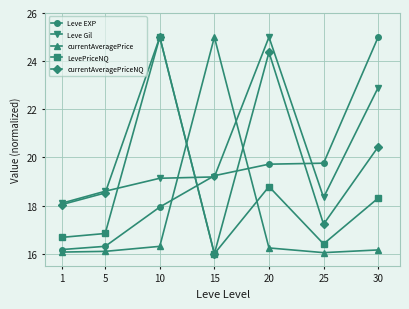

What is the difference between the highest and lowest values at 10?

8.7